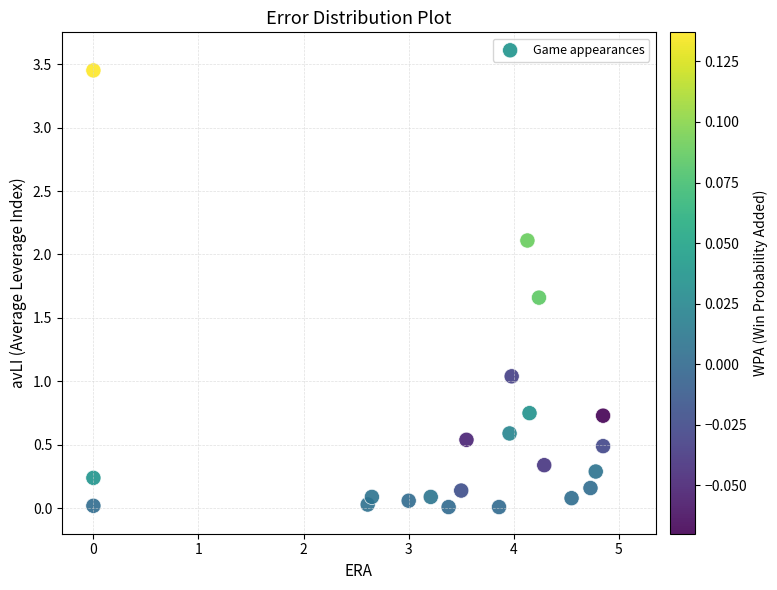

What is the range of Y values (max minus min)?

3.4